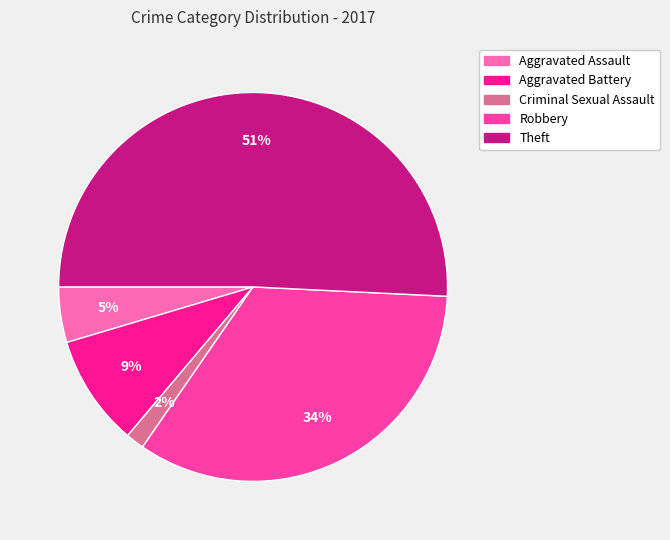

Count the number of slices in the pie.

5